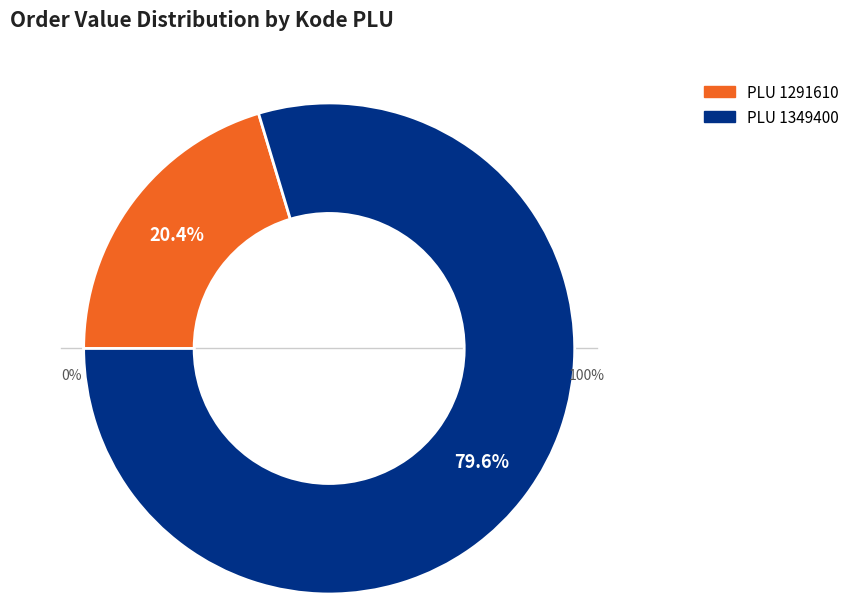

What is the majority slice?

1349400